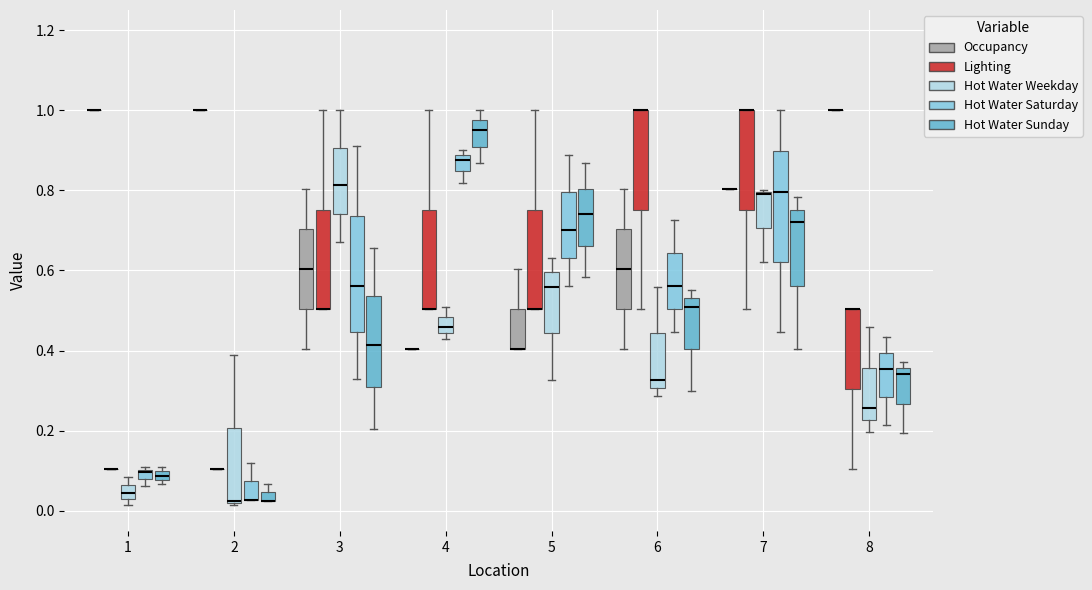

Where does the upper whisker of the box for 3 (Lighting) end on the y-axis? The values are not printed on the chart, so give them approximately, as read against the axis.

1.00